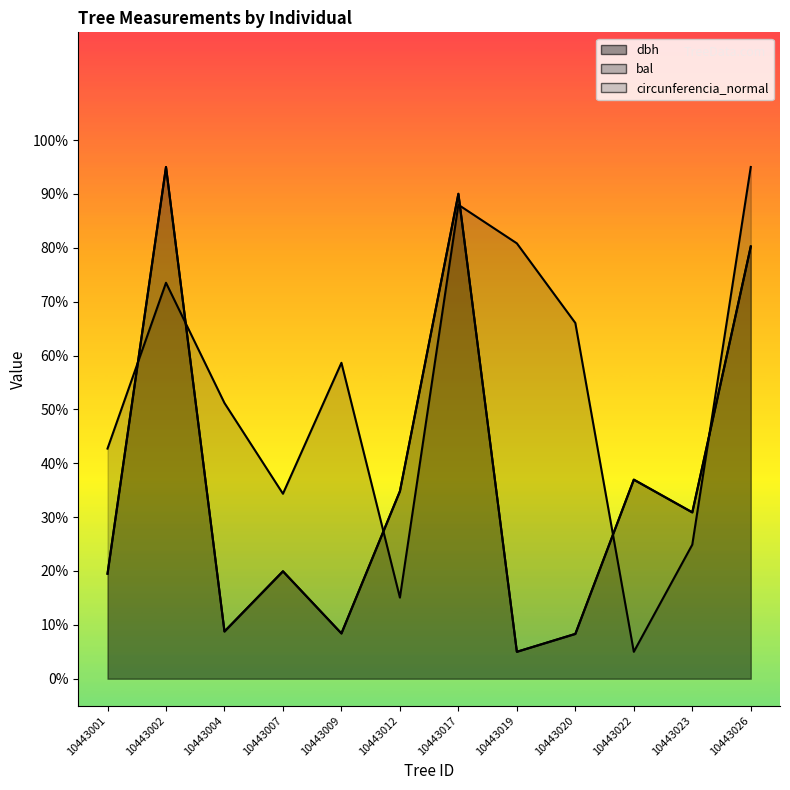

Where is the first local maximum for dbh?

10443002